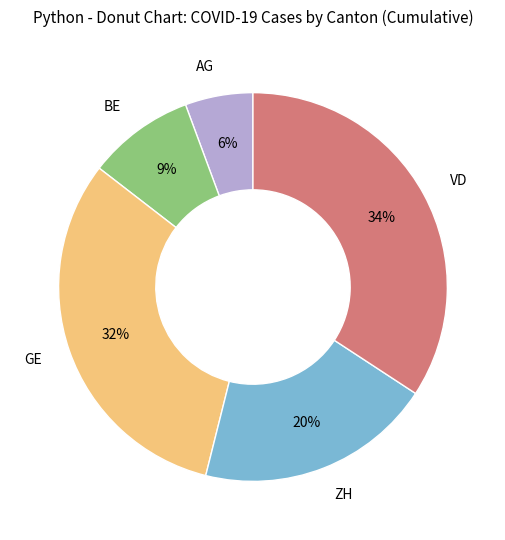

Does any single category account for the majority?

No